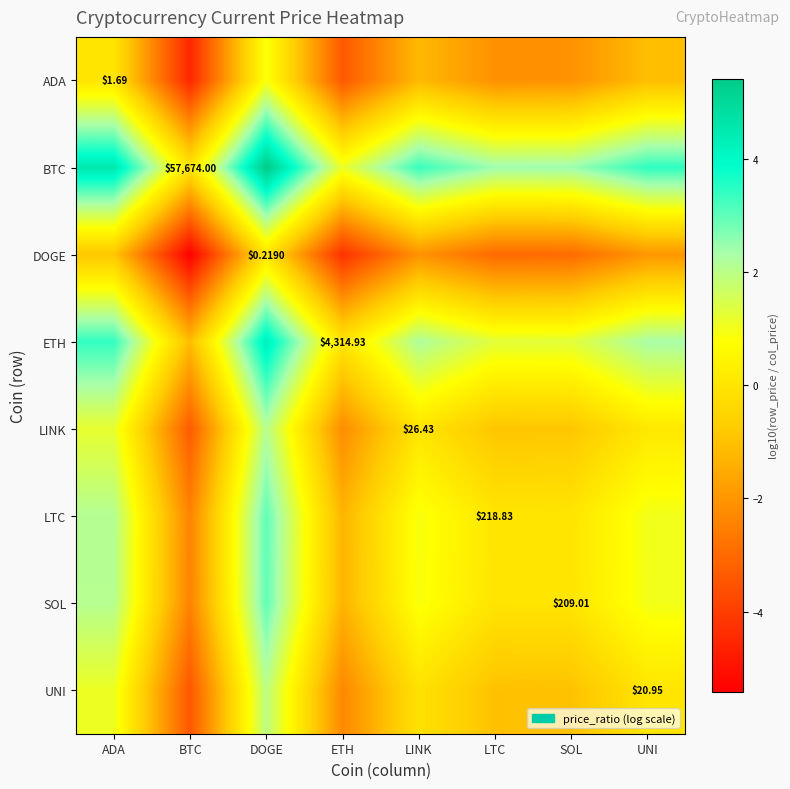

What is the maximum value for ETH?

4.3